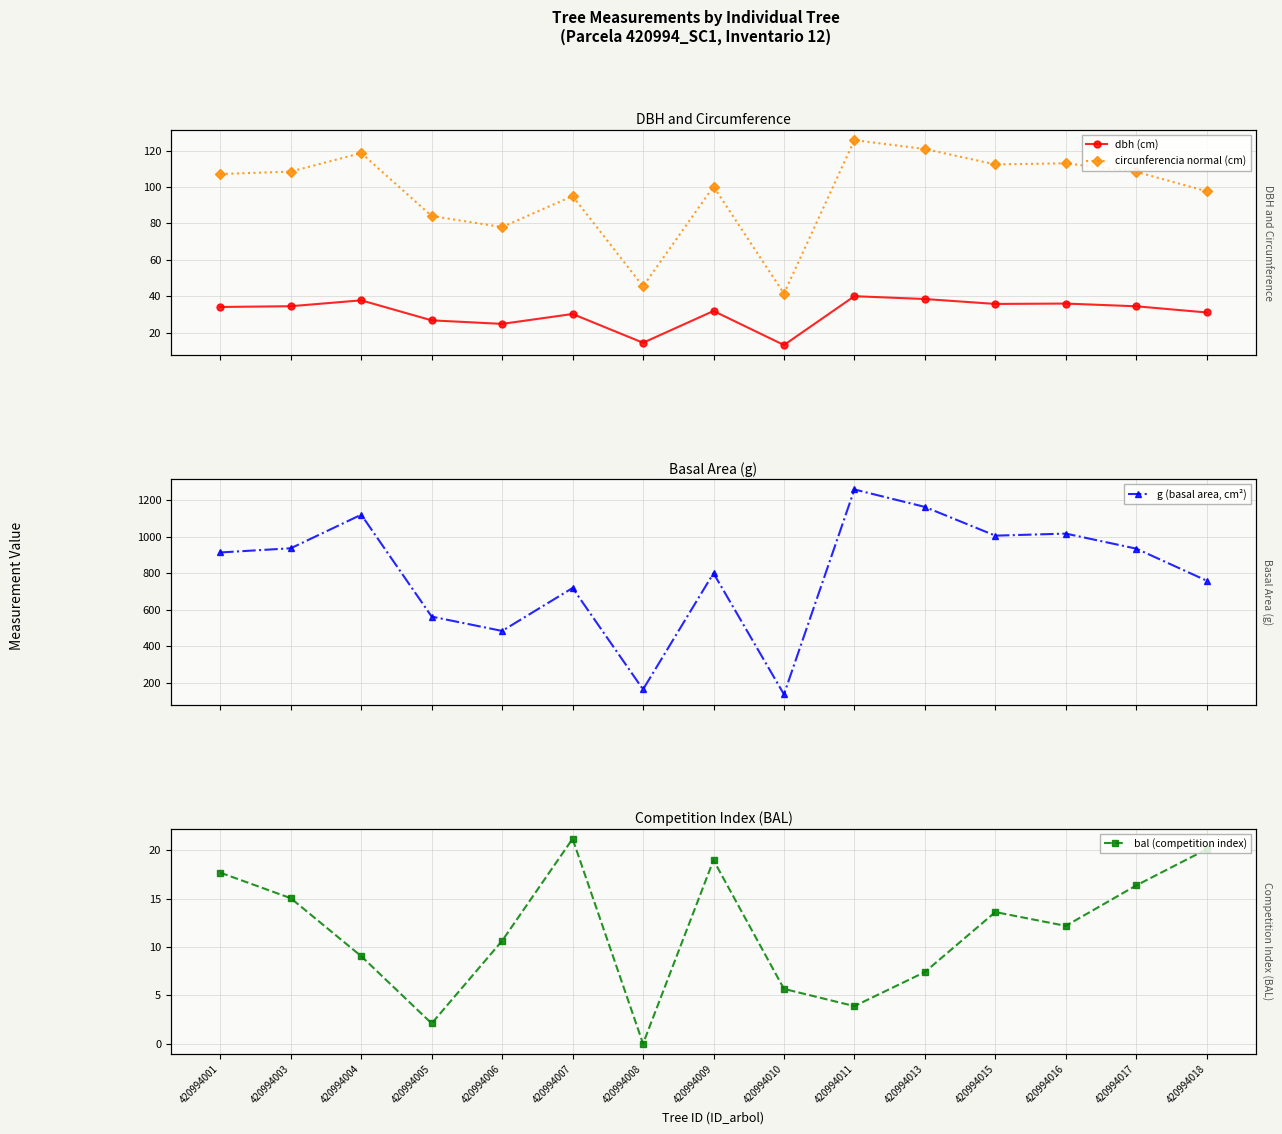

List the labels in order of bal (competition index) value, largest first.

420994007, 420994018, 420994009, 420994001, 420994017, 420994003, 420994015, 420994016, 420994006, 420994004, 420994013, 420994010, 420994011, 420994005, 420994008